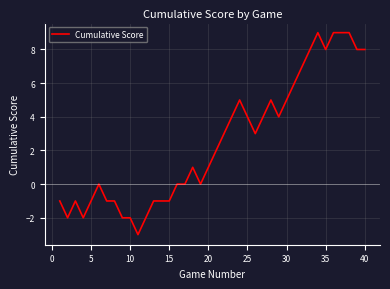

What is the maximum value shown in the chart?

9